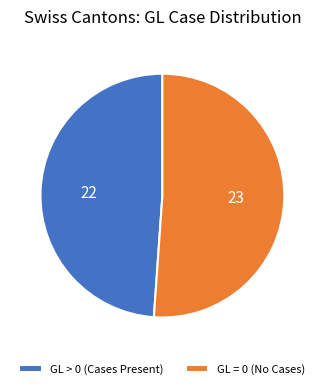

How many slices are in this pie chart?

2